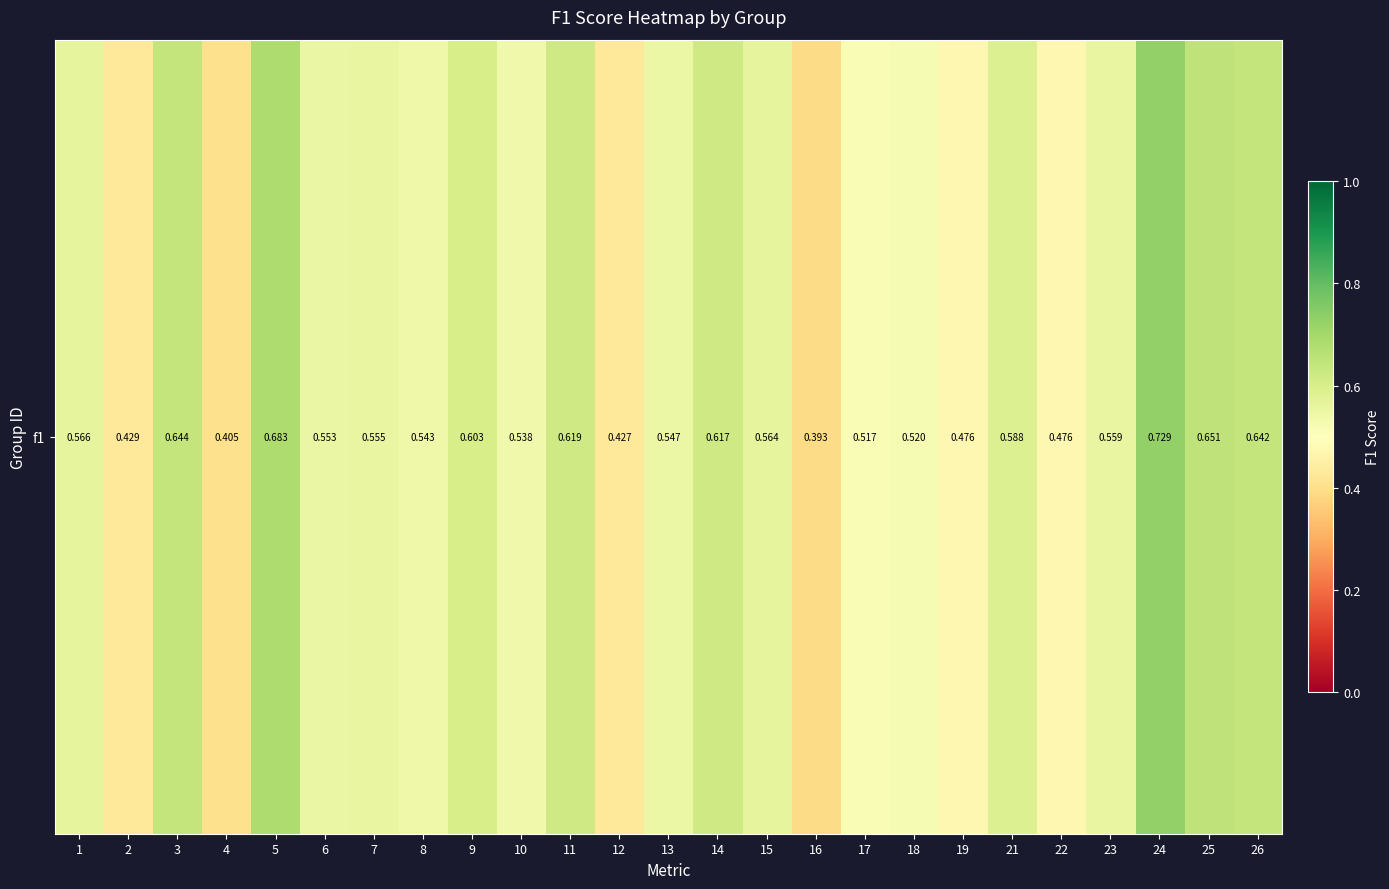

The value at 24 is 0.7. True or false?

True